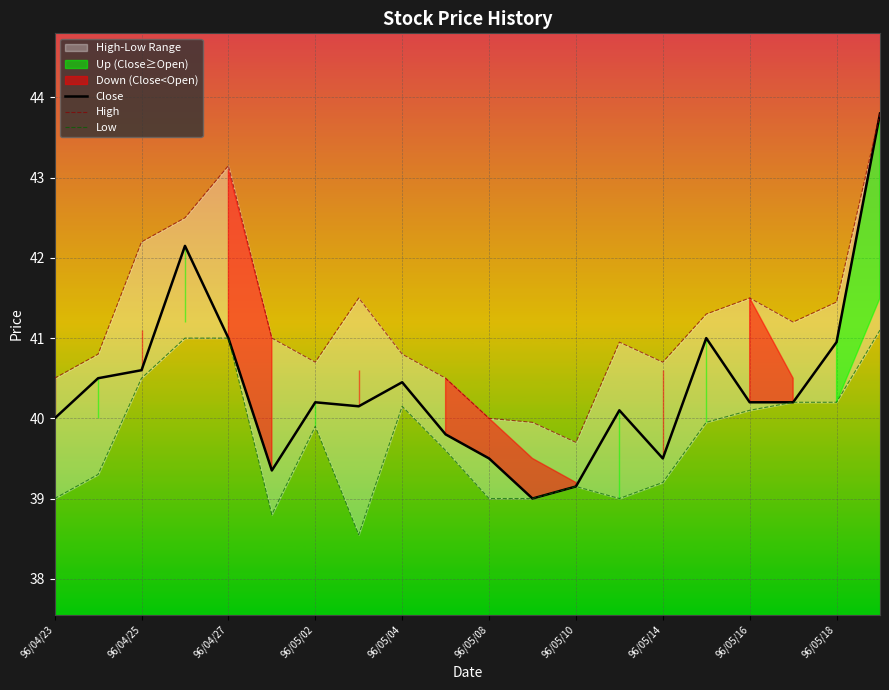

How many series are shown in this chart?

3